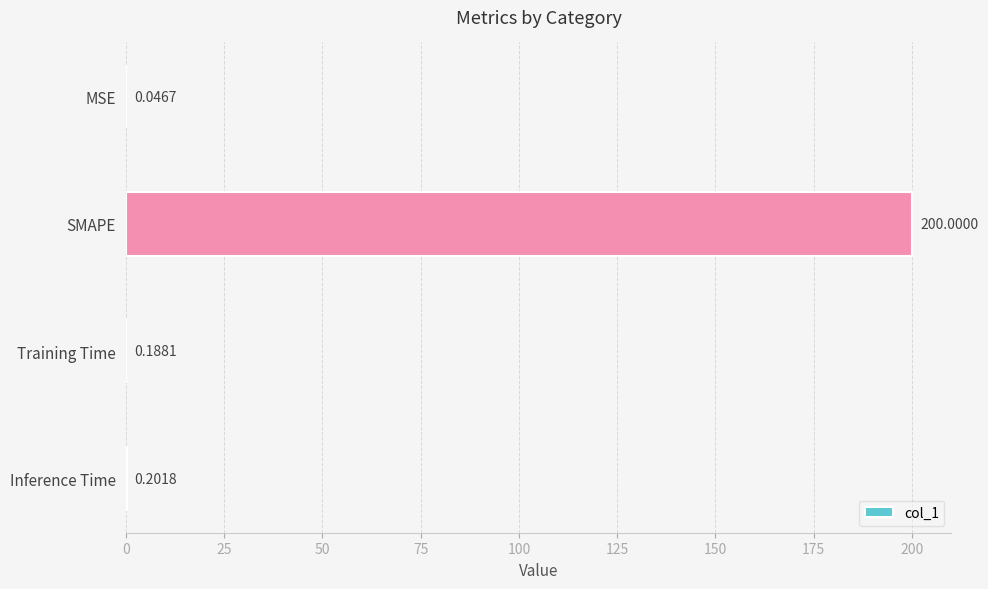

What is the change in value from MSE to Training Time?

+0.1